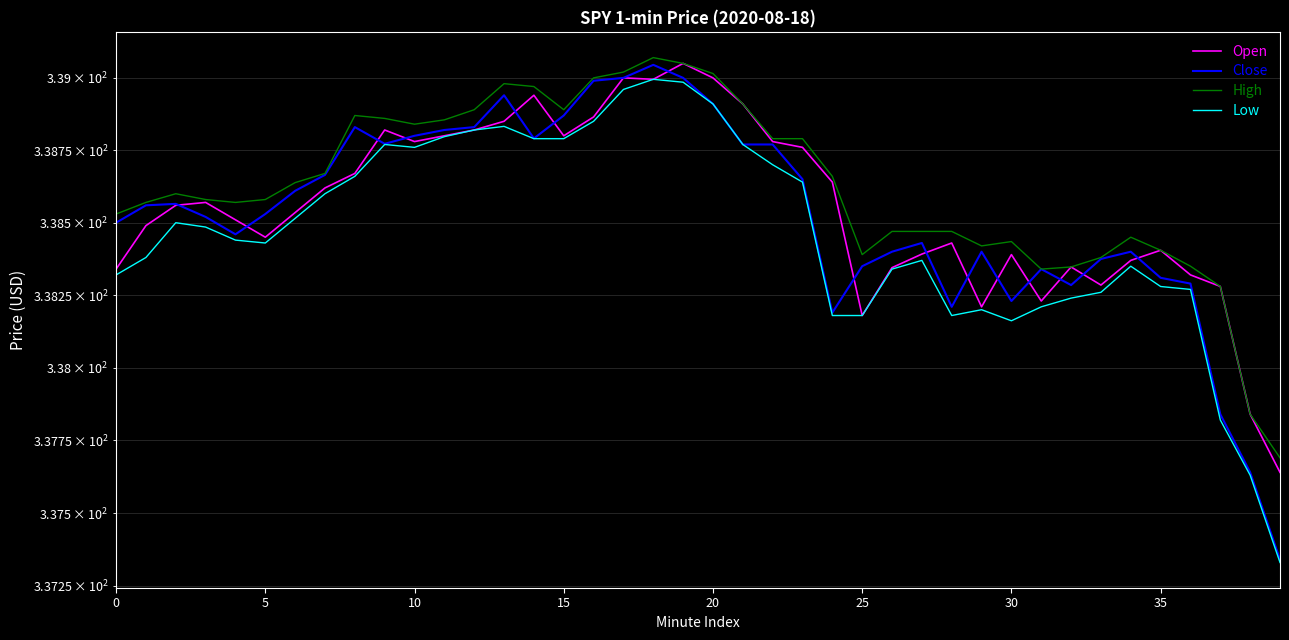

Which series has the largest total across all categories?

High